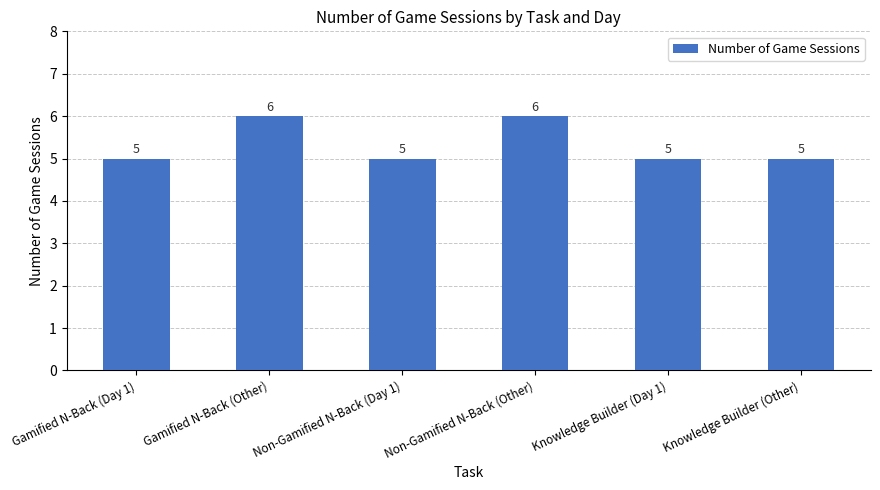

What is the change in value from Gamified N-Back (Other) to Non-Gamified N-Back (Day 1)?

-1